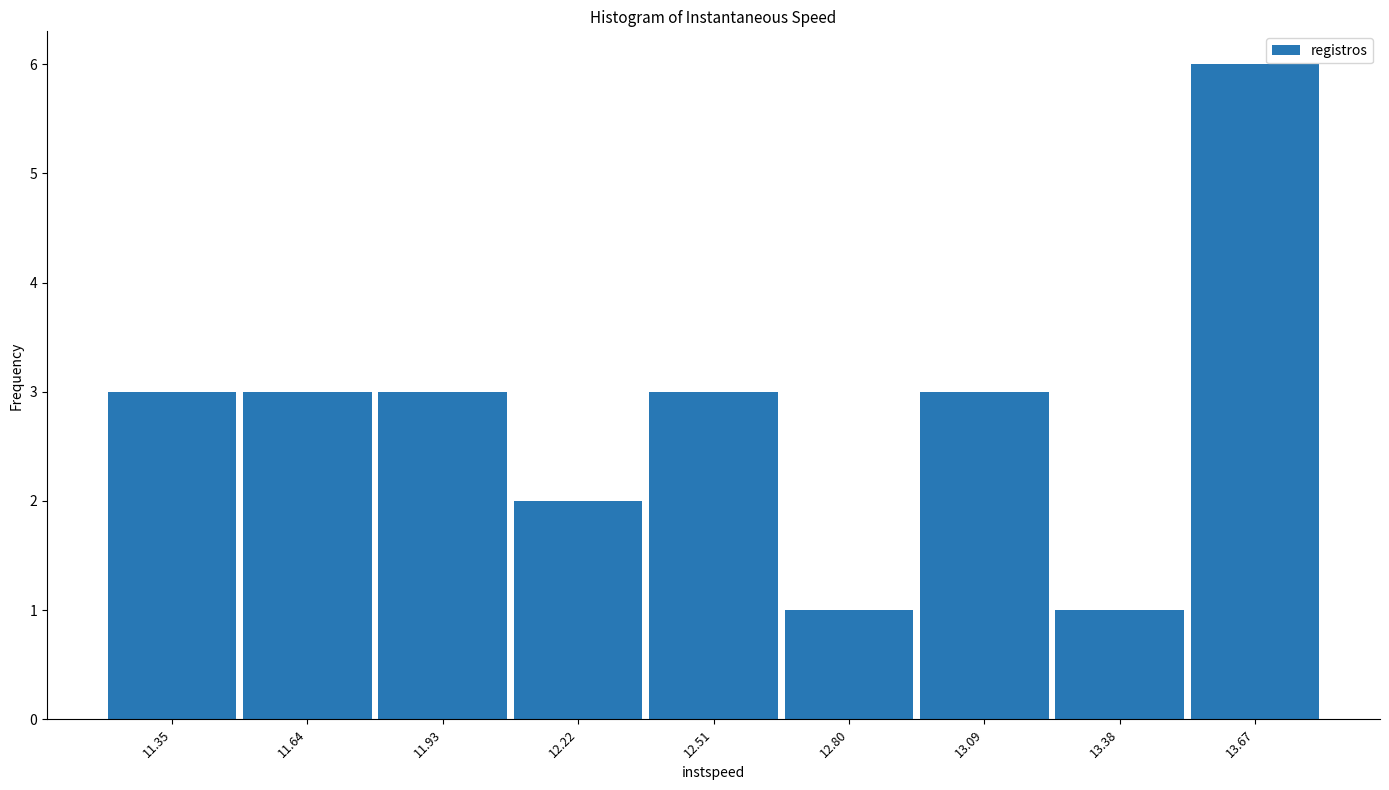

Reading left to right, extract all data points from this chart.

11.35=3	11.64=3	11.93=3	12.22=2	12.51=3	12.80=1	13.09=3	13.38=1	13.67=6